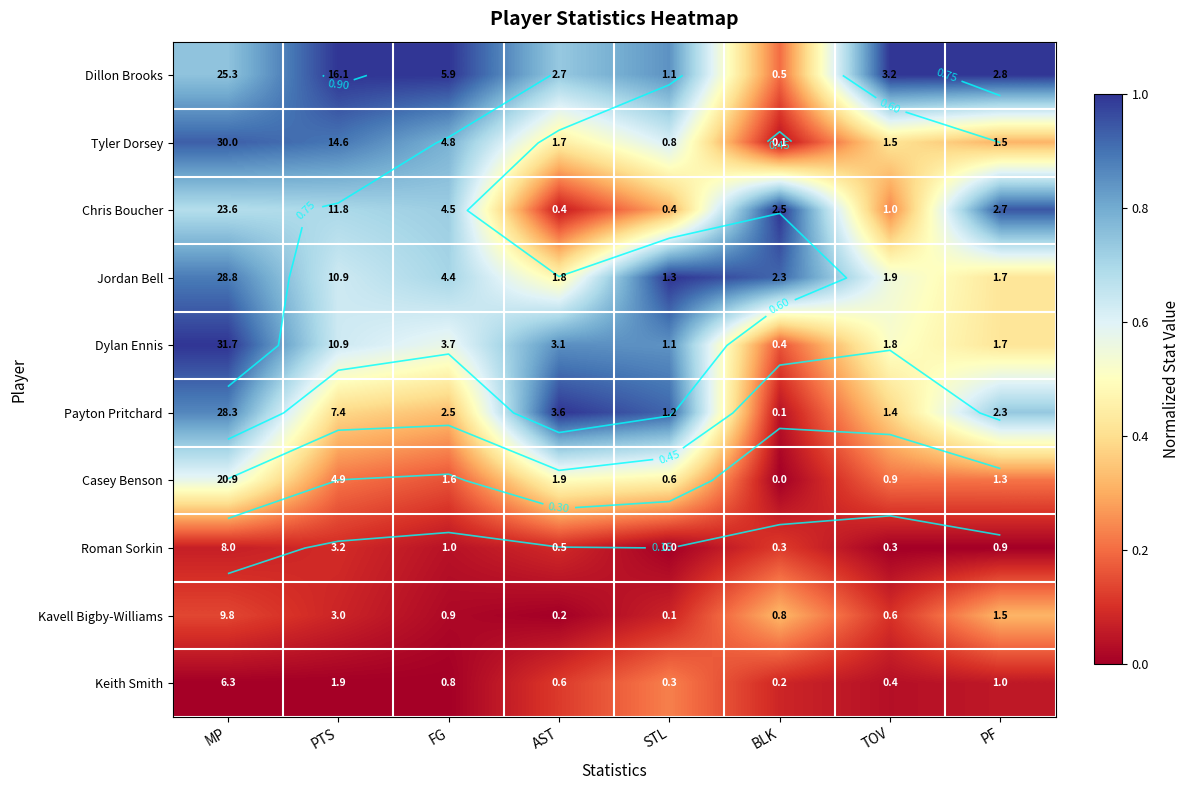

How many data points in Kavell Bigby-Williams are above 0?

7